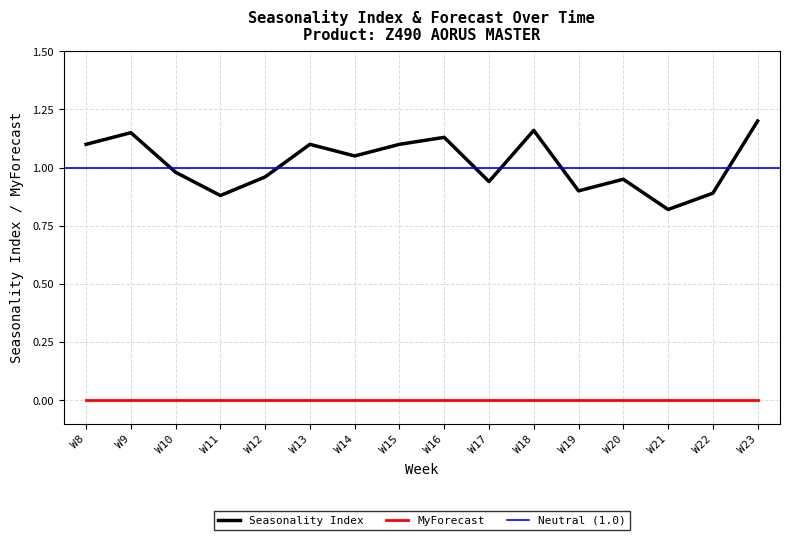

True or false: Seasonality Index and MyForecast intersect in this chart.

False